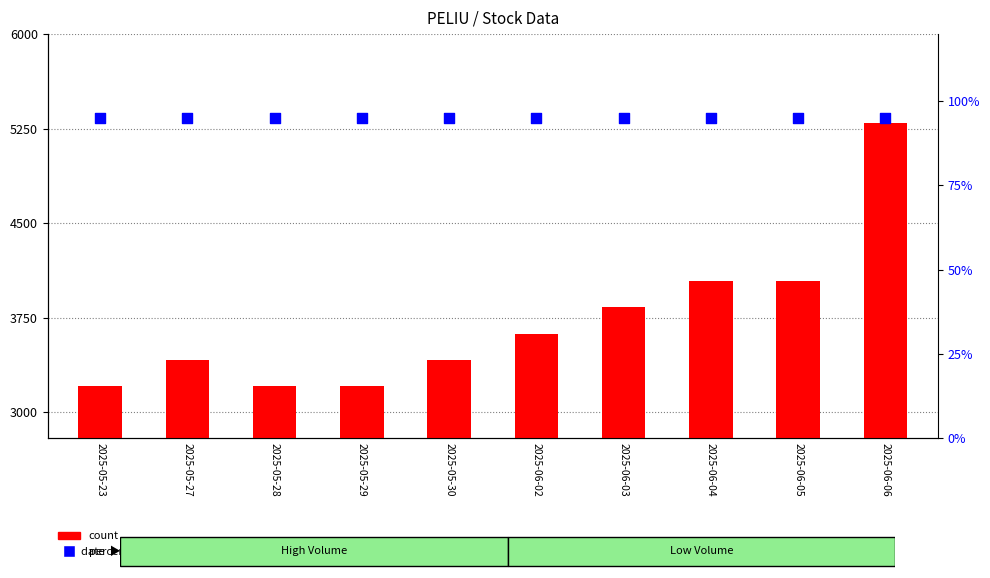

What are all the series names shown in the legend?

count, percentile rank within the sample